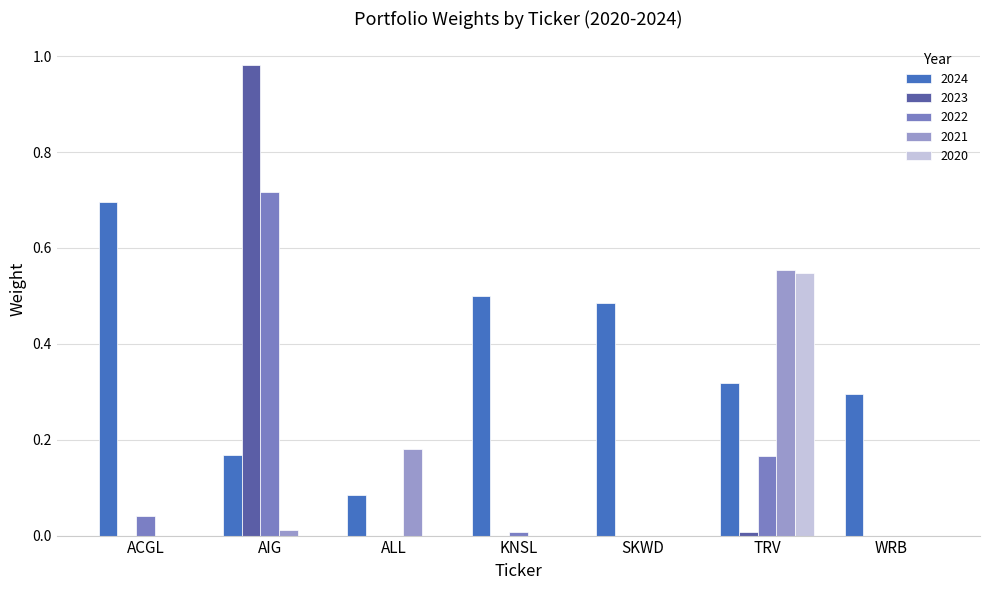

What is the total value across all series at TRV?

1.6